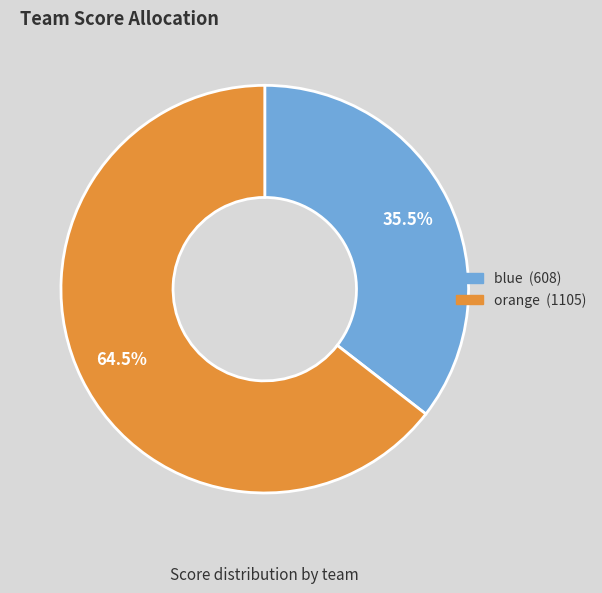

Approximately how many times larger is the value at blue compared to orange?

0.6